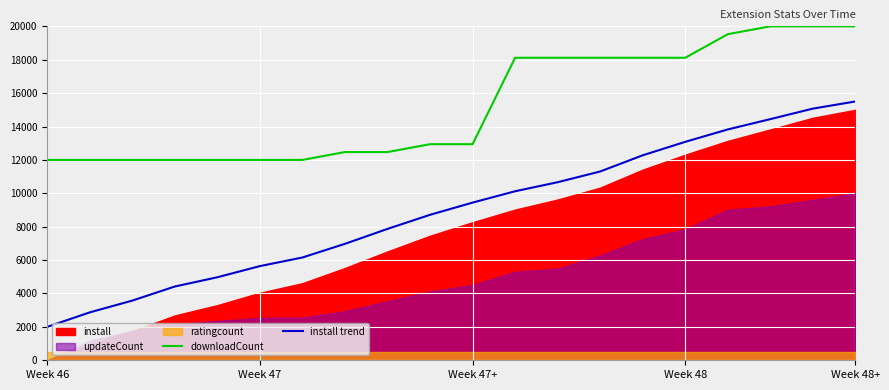

The value of downloadCount at 13 is 25445.1. True or false?

False